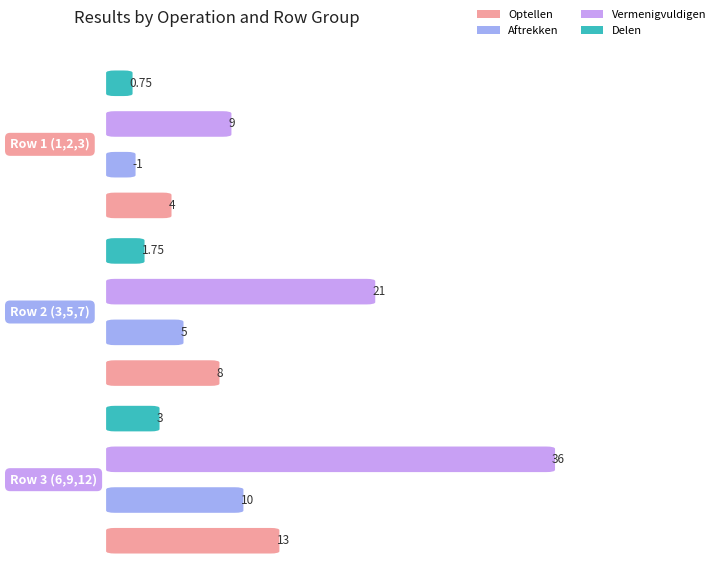

Which category has the lowest value across all series?

Row 1 (1,2,3)